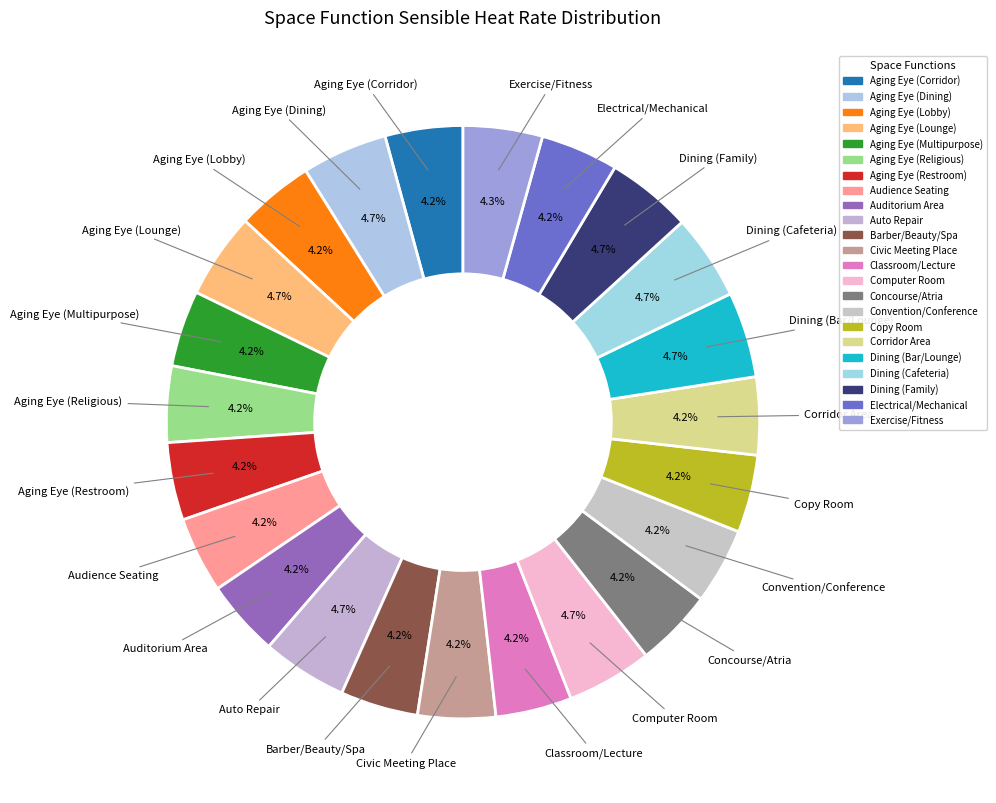

Which category has the biggest portion of the pie?

Aging Eye/Low-vision (Dining)